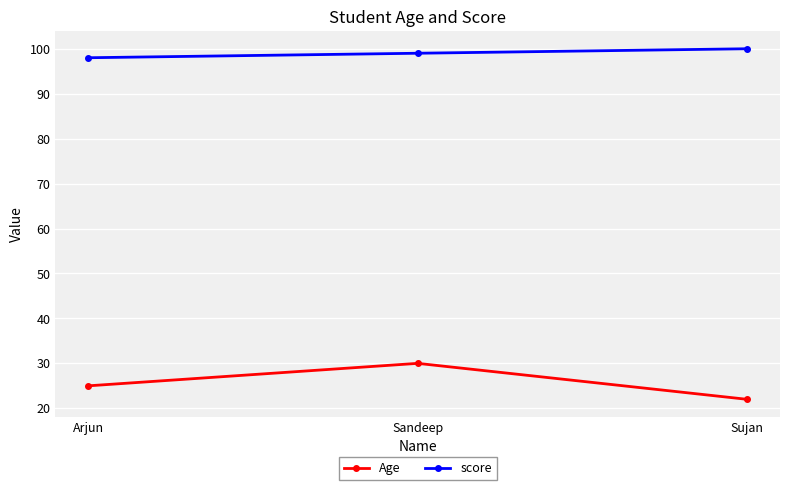

True or false: score has a value of 47 at Arjun.

False